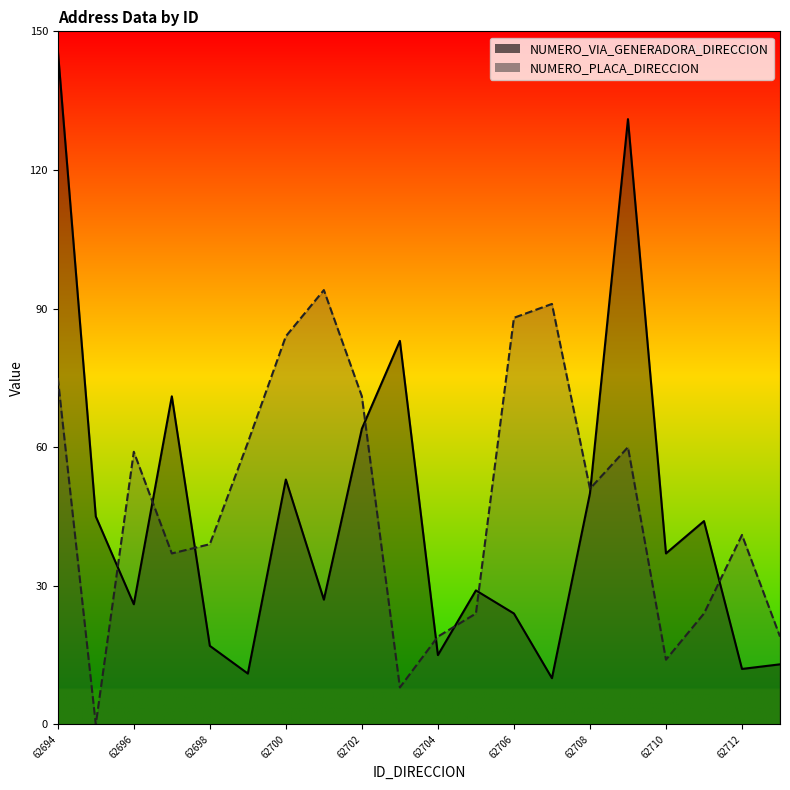

How many data points in NUMERO_VIA_GENERADORA_DIRECCION are above 37?

9